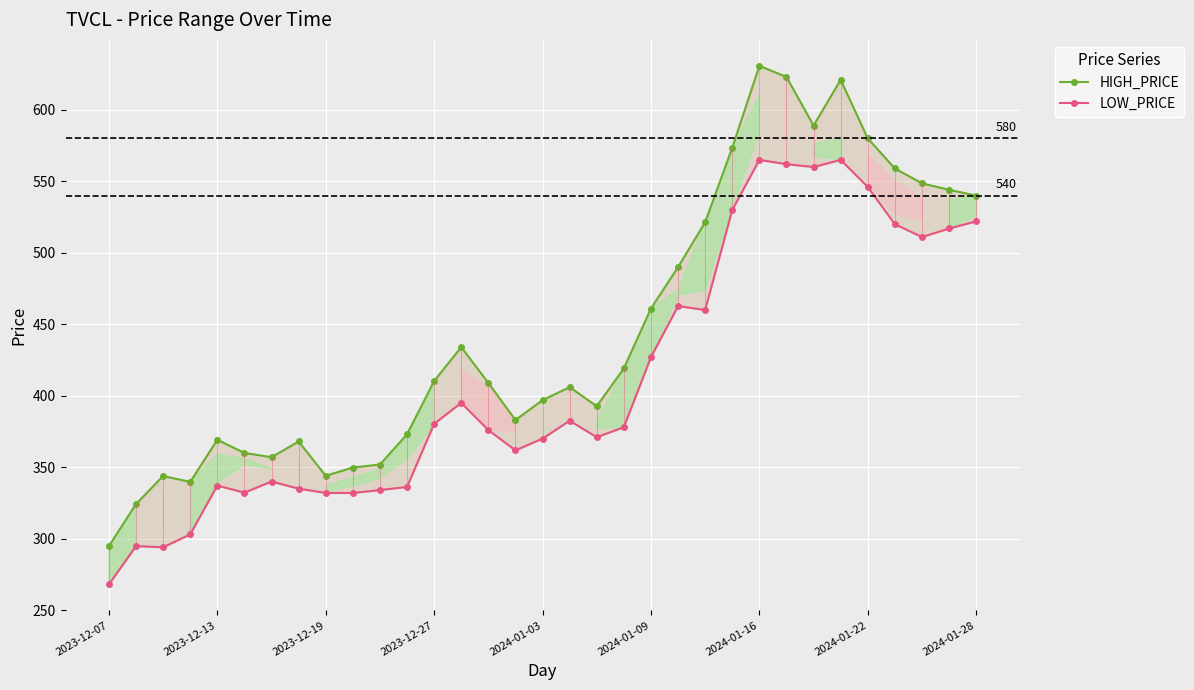

Rank the series by their maximum value, from lowest to highest.

LOW_PRICE, HIGH_PRICE